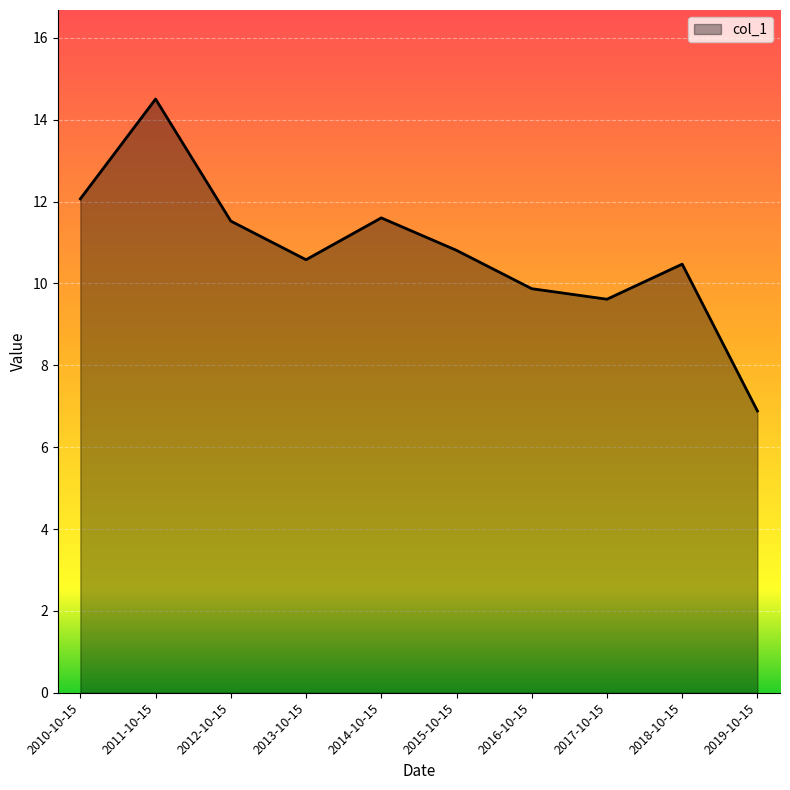

Is it true that the value at 2013-10-15 is 10.6?

True